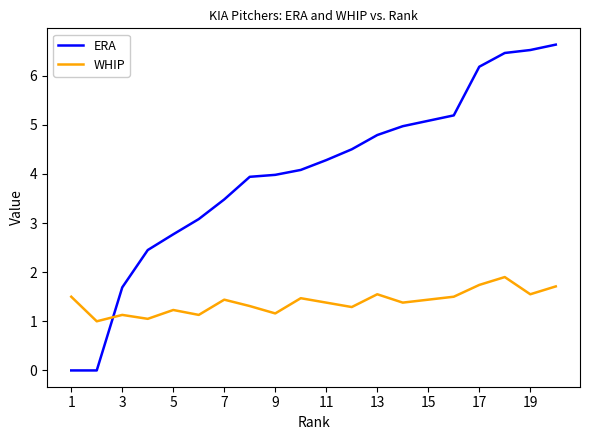

Reading left to right, transcribe all the data shown in this chart.

ERA: 0.0	0.0	1.7	2.5	2.8	3.1	3.5	3.9	4.0	4.1	4.3	4.5	4.8	5.0	5.1	5.2	6.2	6.5	6.5	6.6
WHIP: 1.5	1.0	1.1	1.1	1.2	1.1	1.4	1.3	1.2	1.5	1.4	1.3	1.6	1.4	1.4	1.5	1.7	1.9	1.6	1.7